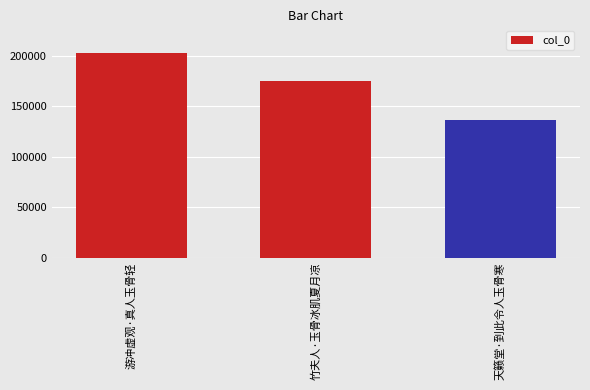

How many bars are there in total?

3